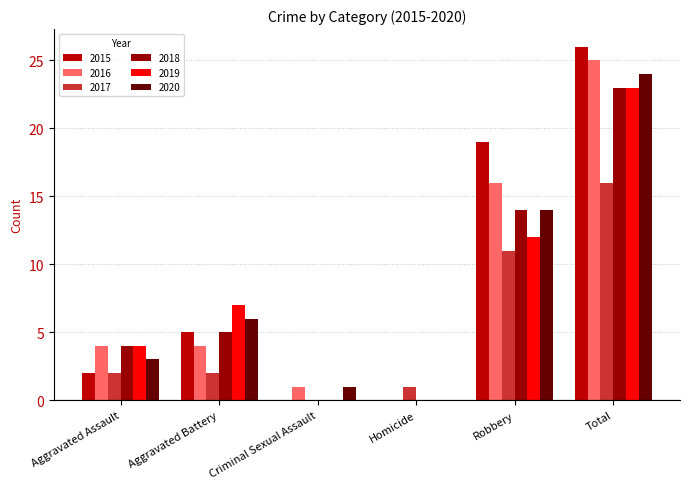

How many groups of bars are there?

6